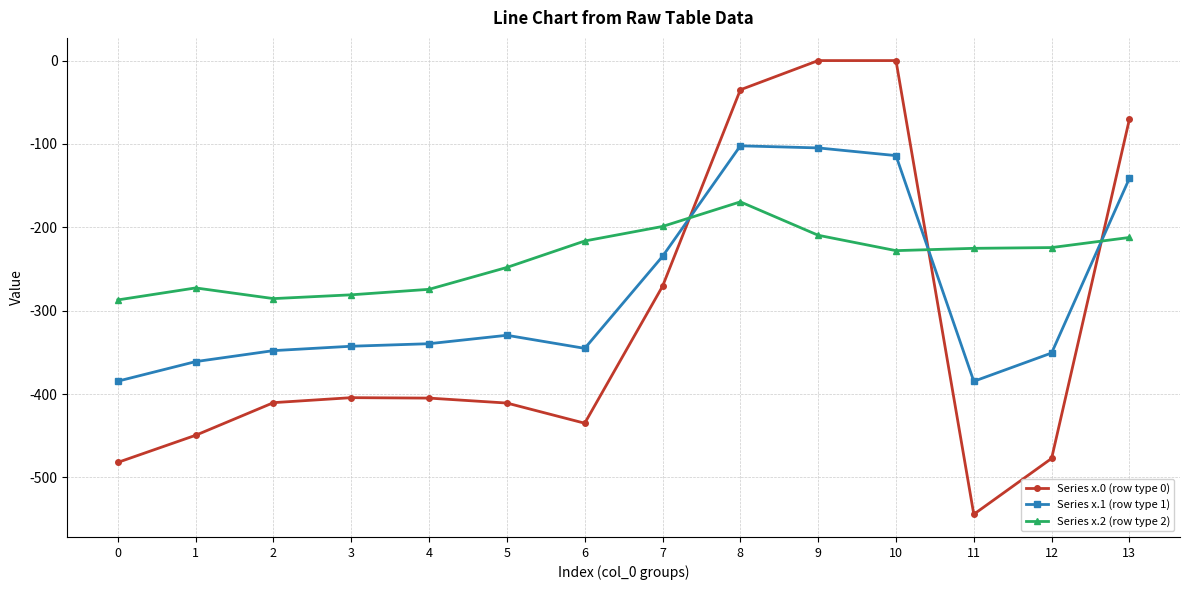

List the series in order of their overall mean, highest first.

Series x.2 (row type 2), Series x.1 (row type 1), Series x.0 (row type 0)